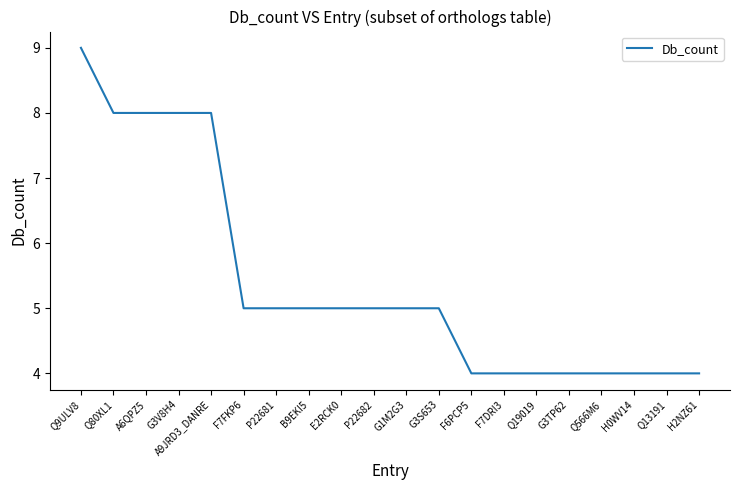

What is the sum of all values?

108